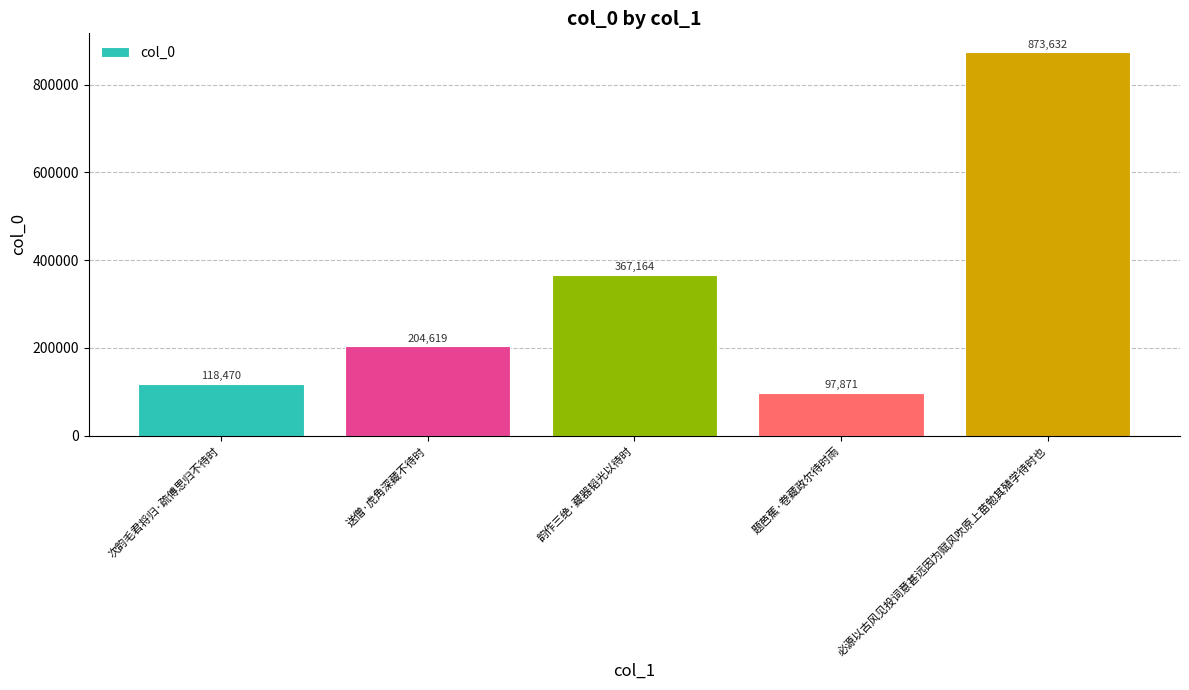

Reading right to left, transcribe all the data shown in this chart.

必源以古风见投词意甚远因为赋风吹原上苗勉其殖学待时也=873632	题芭蕉·卷藏政尔待时雨=97871	韵作三绝·藏器韬光以待时=367164	送僧·虎角深藏不待时=204619	次韵毛君将归·疏傅思归不待时=118470